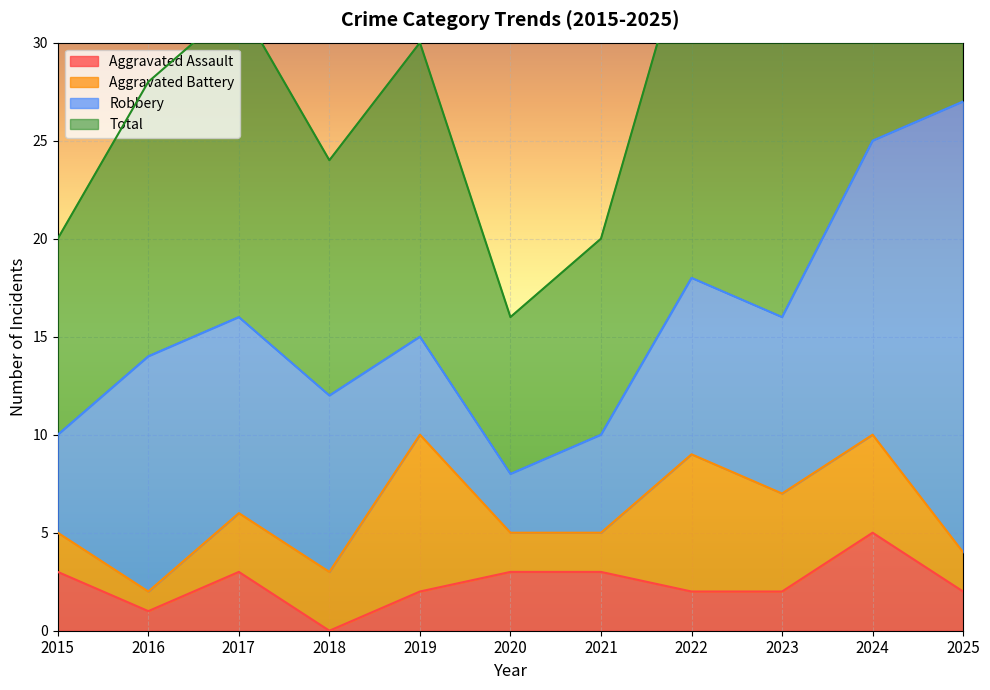

Between 2016 and 2024, which is larger?

2024